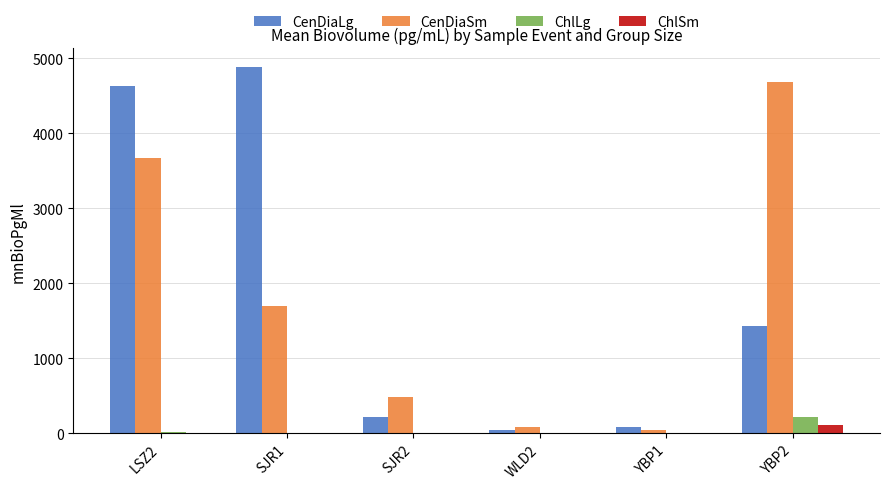

What is the approximate value of ChlSm at SJR1?

2.1